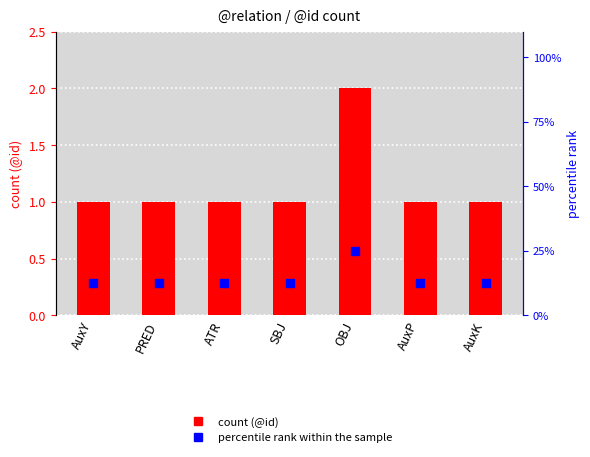

What is the total value across all series at ATR?

13.5